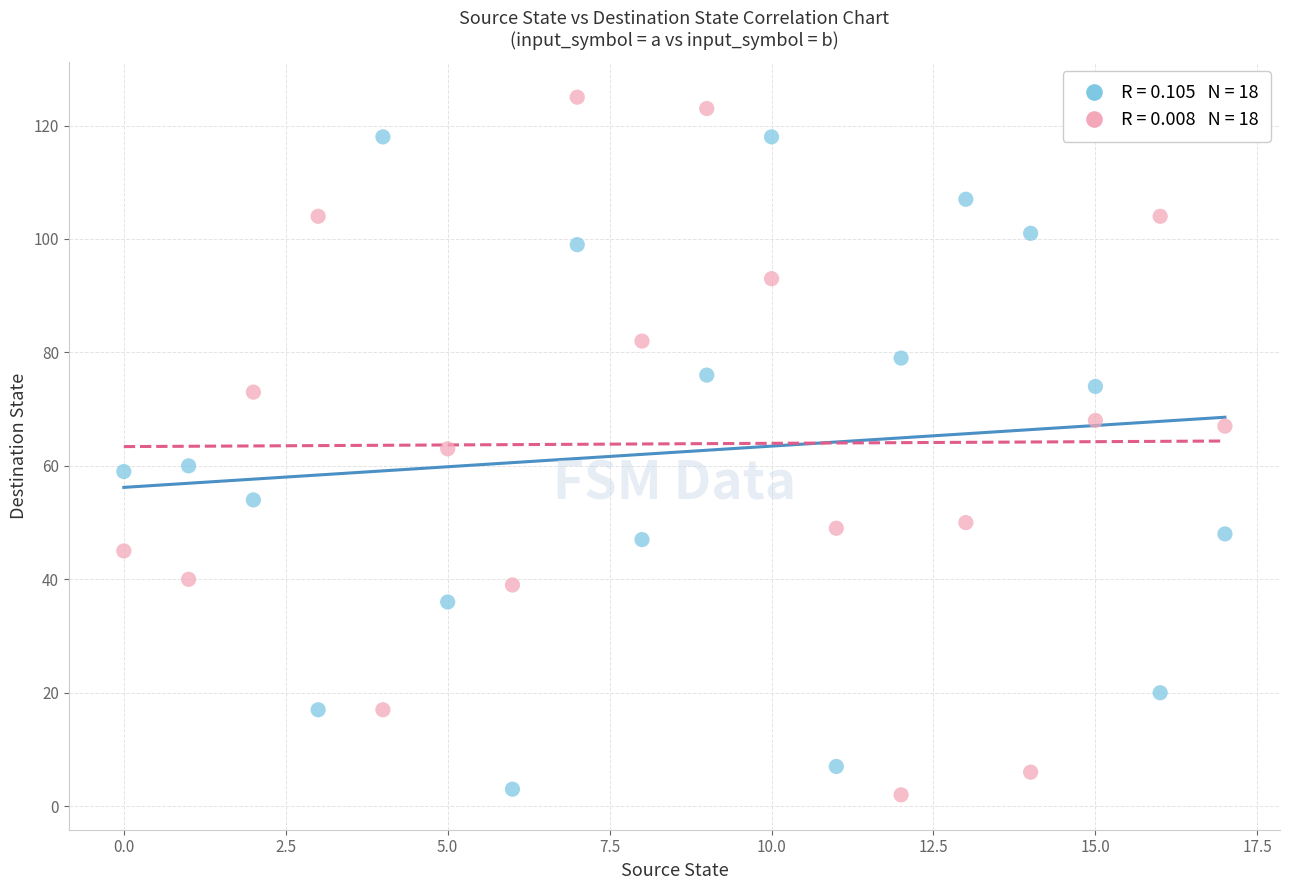

Across all data points, what is the range of Y values (max minus min)?

123